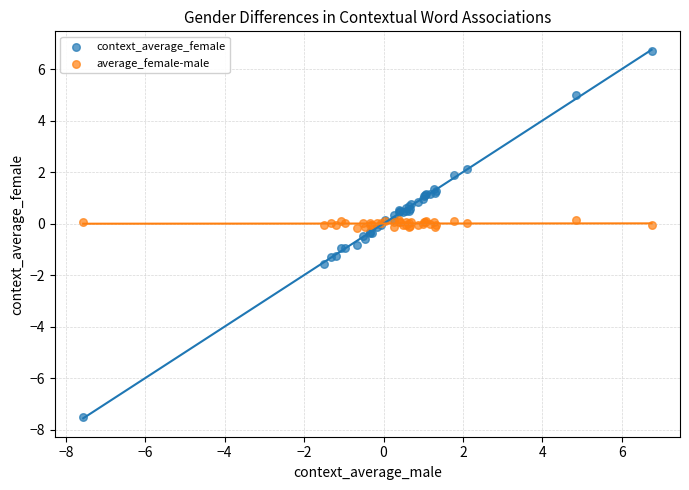

Which series reaches the maximum Y coordinate?

context_average_female